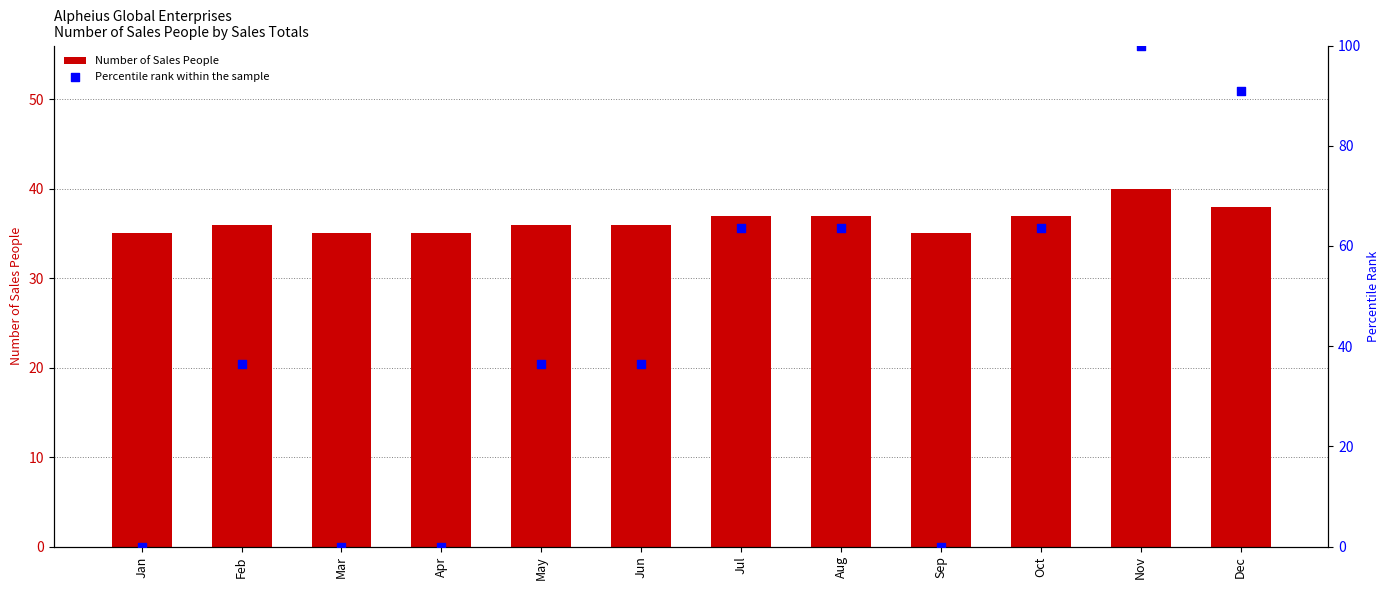

What is the total value across all series at Jan?

35.0